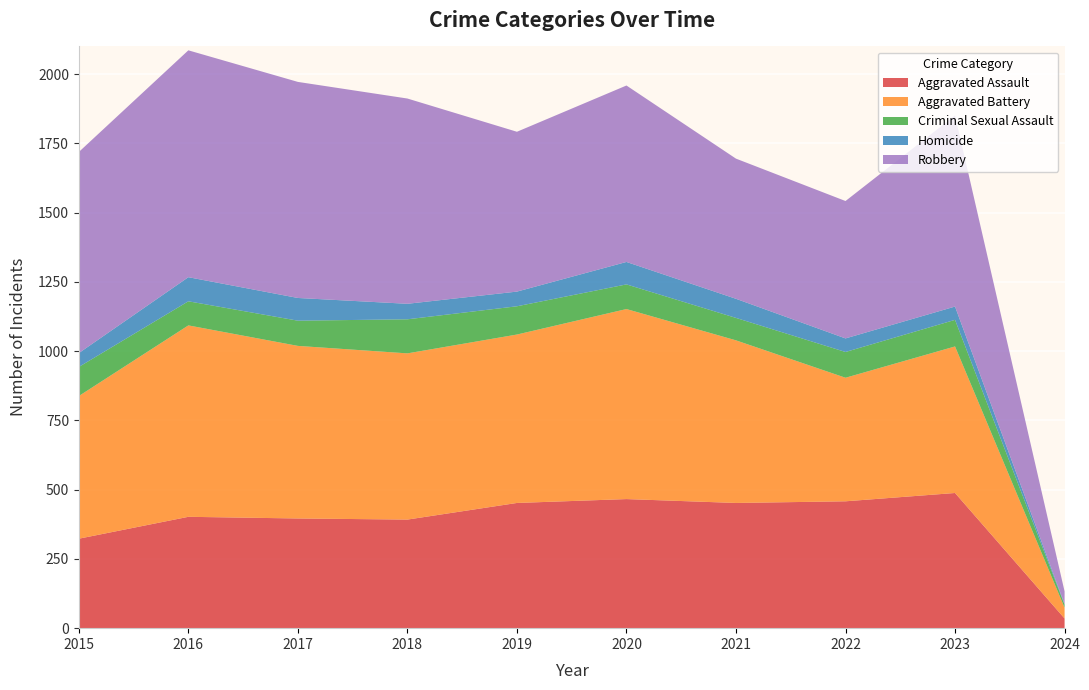

Reading left to right, list all the values displayed in this chart.

Aggravated Assault: 323	402	396	392	452	466	452	458	488	35
Aggravated Battery: 515	691	623	600	608	686	587	446	529	39
Criminal Sexual Assault: 105	87	91	123	102	89	81	93	96	11
Homicide: 50	87	82	56	53	81	69	49	48	2
Robbery: 726	819	780	741	577	637	506	496	690	46